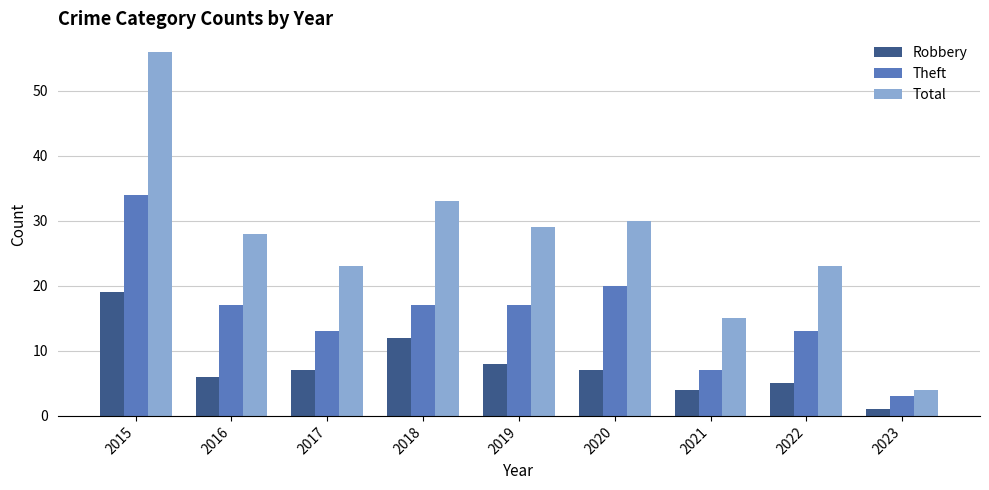

What is the spread (max minus min) of values at 2021?

11